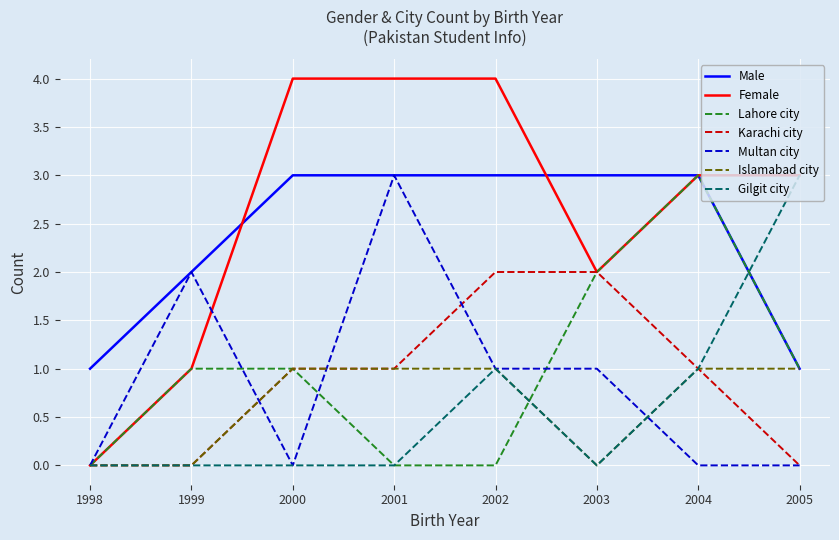

Which series has the largest range (max minus min)?

Female